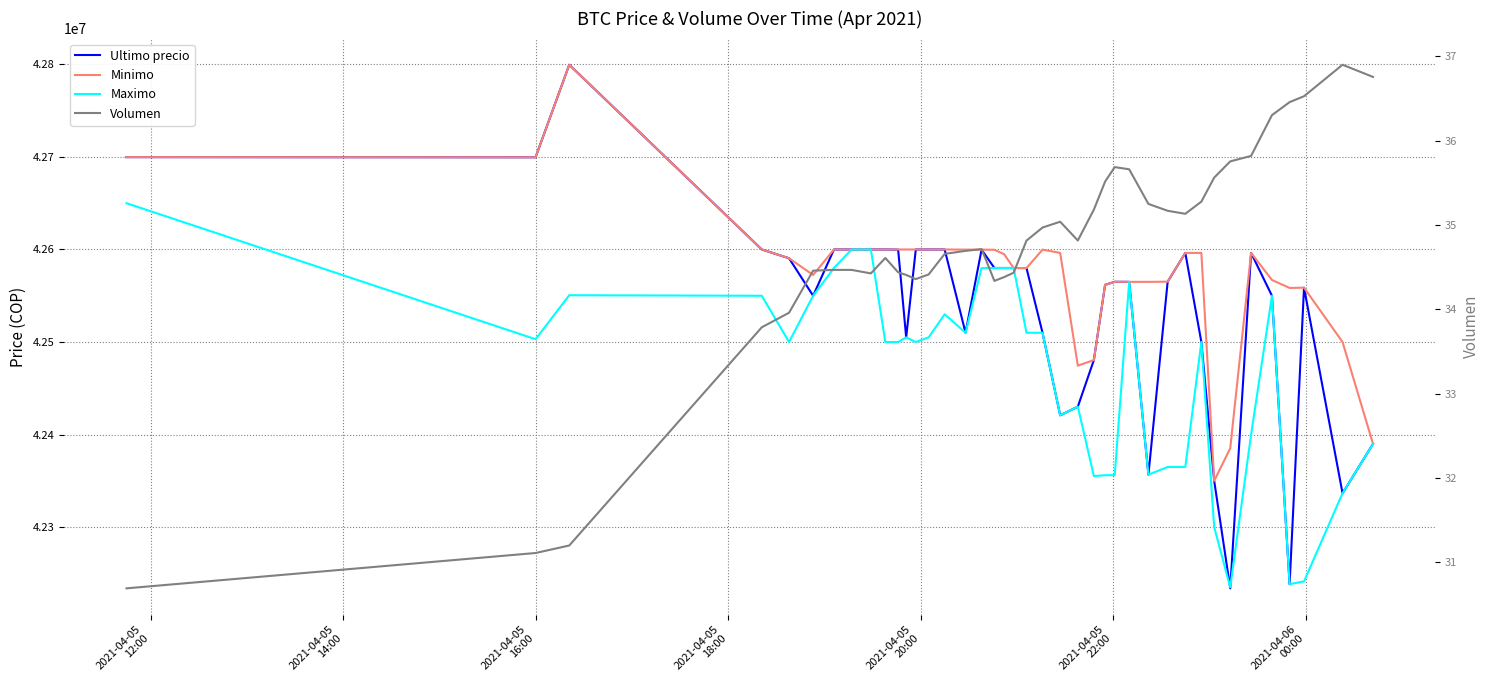

In Minimo, how many points are lower than both neighbors (excluding endpoints)?

7